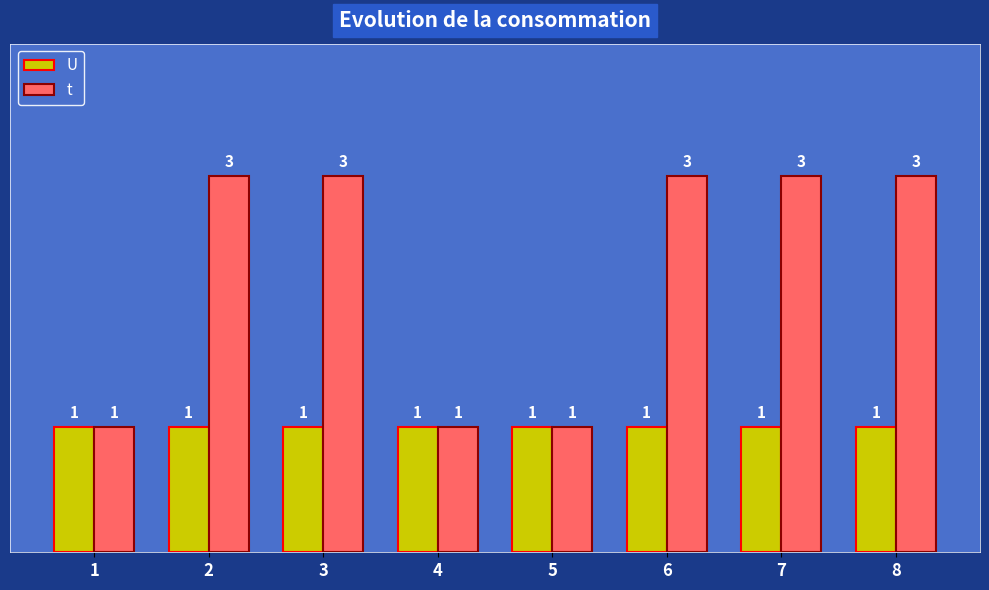

Reading left to right, transcribe all the data shown in this chart.

U: 1=1	2=1	3=1	4=1	5=1	6=1	7=1	8=1
t: 1=1	2=3	3=3	4=1	5=1	6=3	7=3	8=3